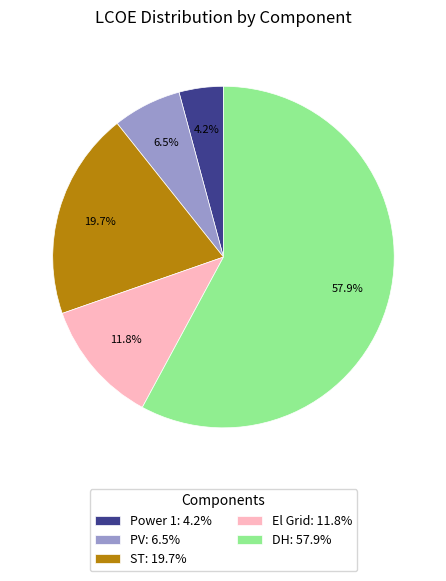

Which slice represents more than half of the pie?

DH